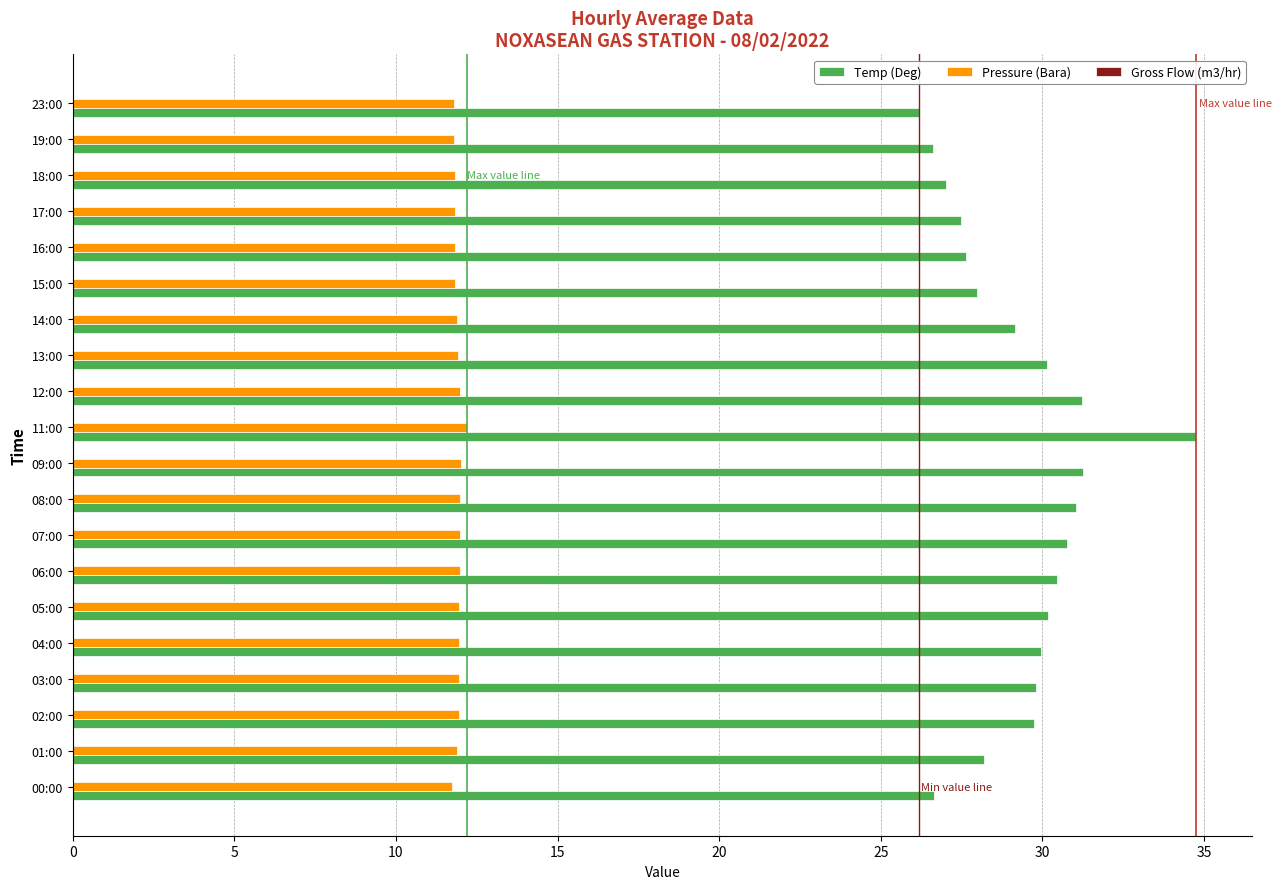

The Pressure (Bara) series shows 11.9 at 14:00. True or false?

True